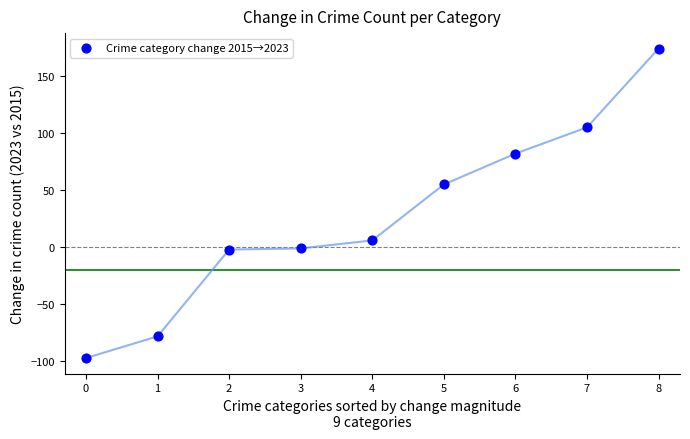

What is the range of Y values (max minus min)?

271